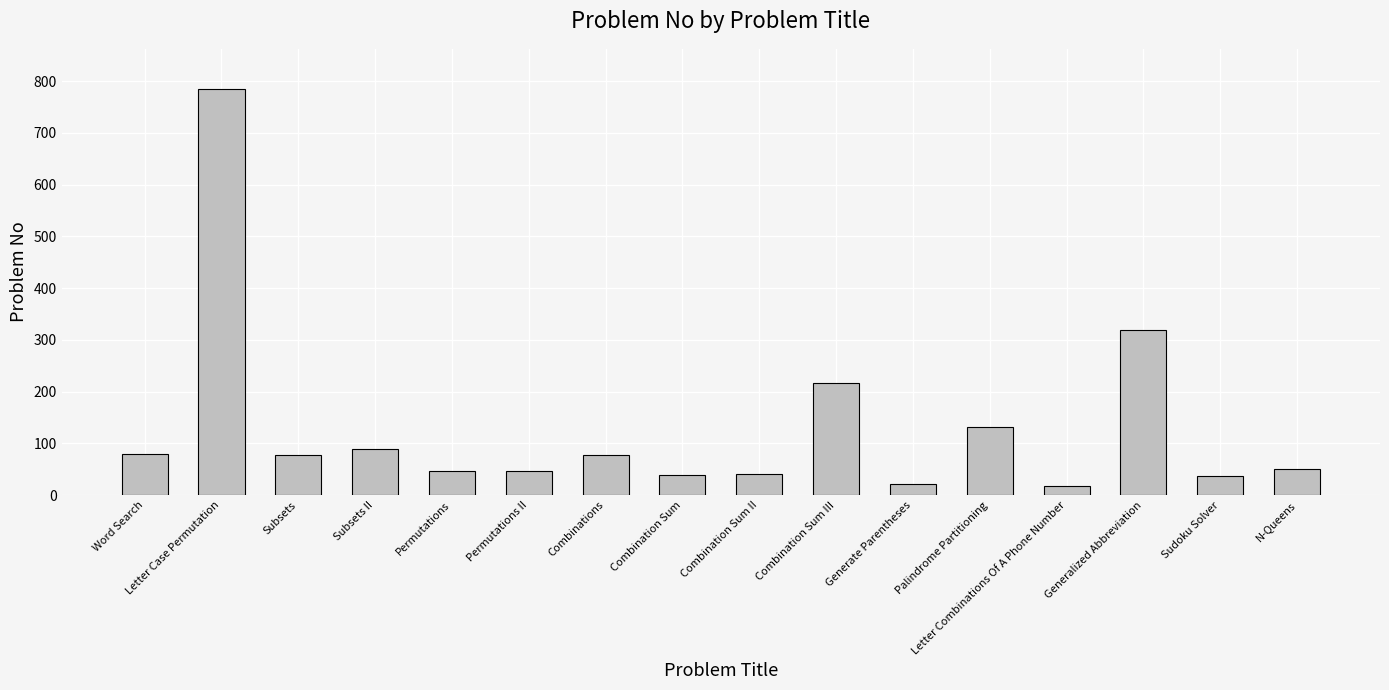

Which category has the highest value across all series?

Letter Case Permutation